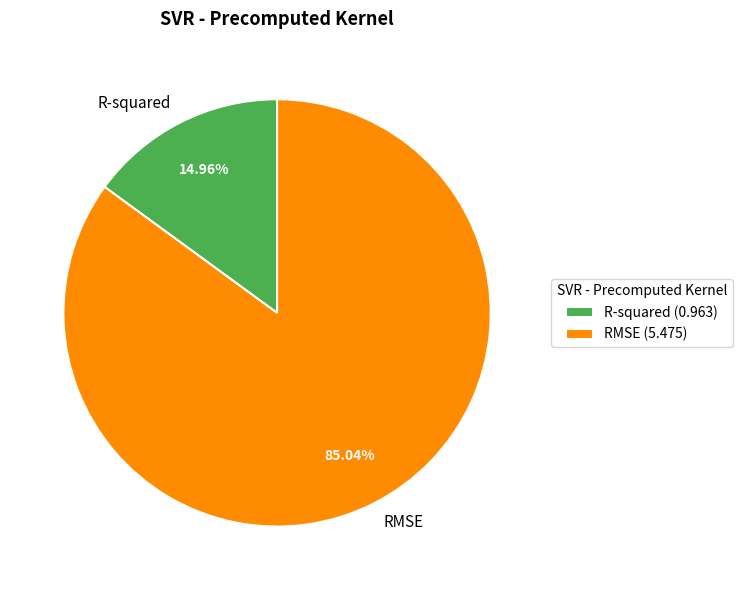

Is it true that R-squared is 24% of the pie?

False